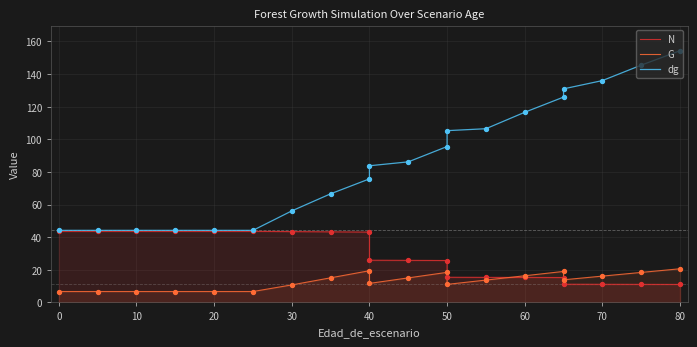

Which series has the widest spread of Y values?

dg